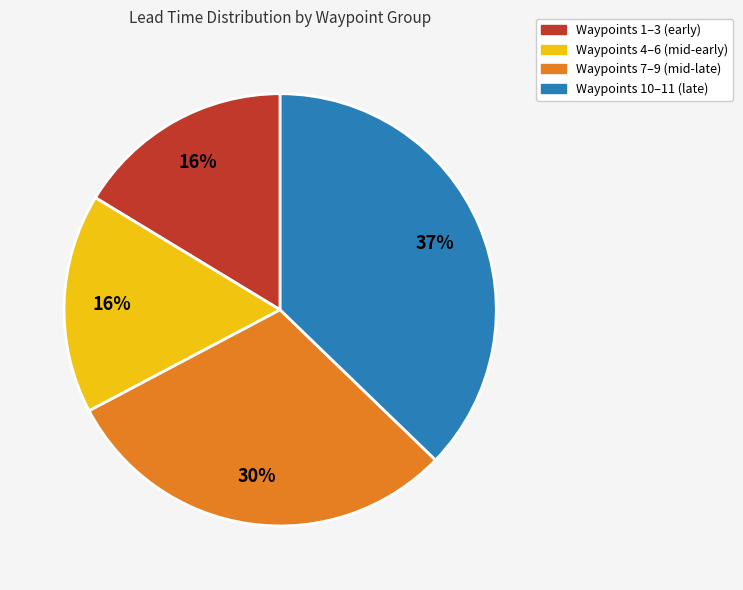

To the nearest percent, what percentage of the pie is Waypoints 10–11 (late)?

37%